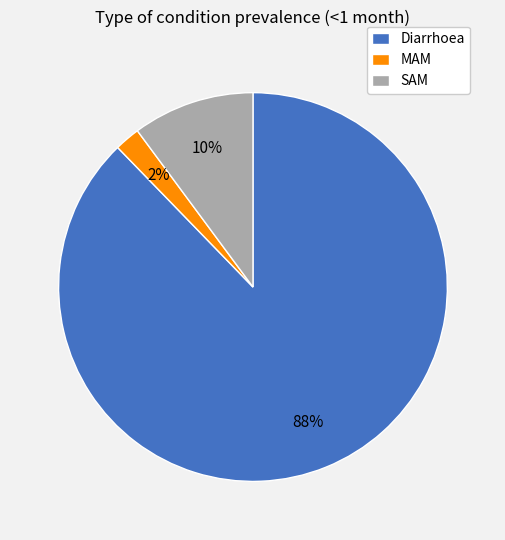

Combined, do Diarrhoea and SAM account for over 50%?

Yes